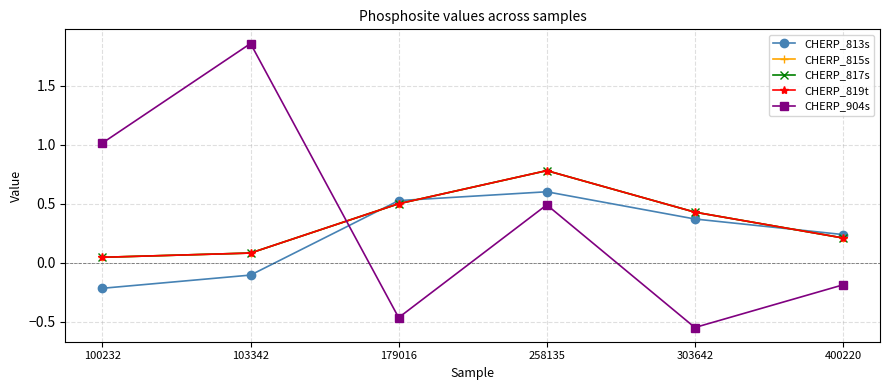

Is this an area chart (filled region under the line)?

No